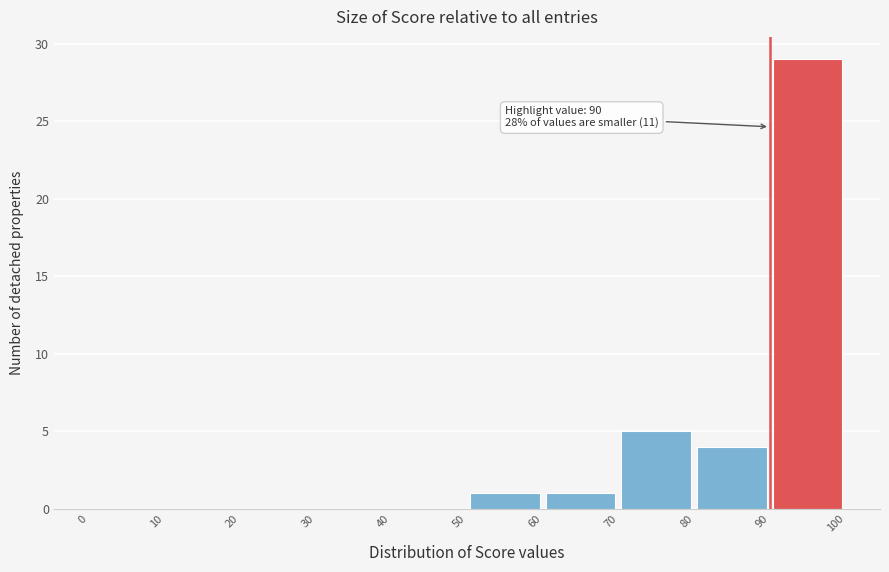

Which range on the x-axis has the tallest bar?

90 to 100